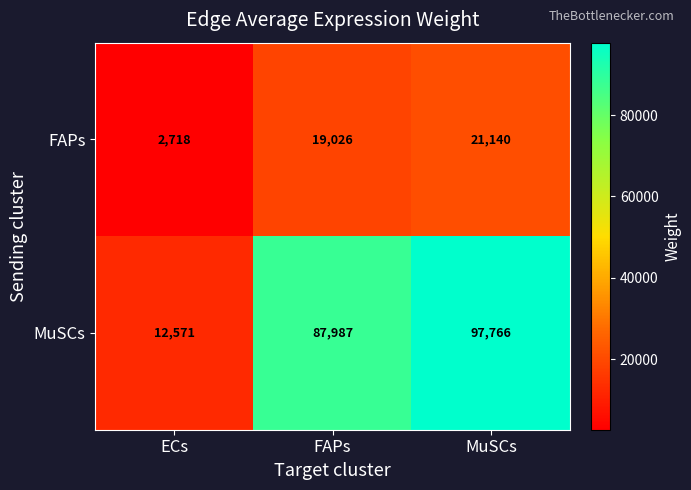

Is it true that MuSCs equals 152319 at MuSCs?

False